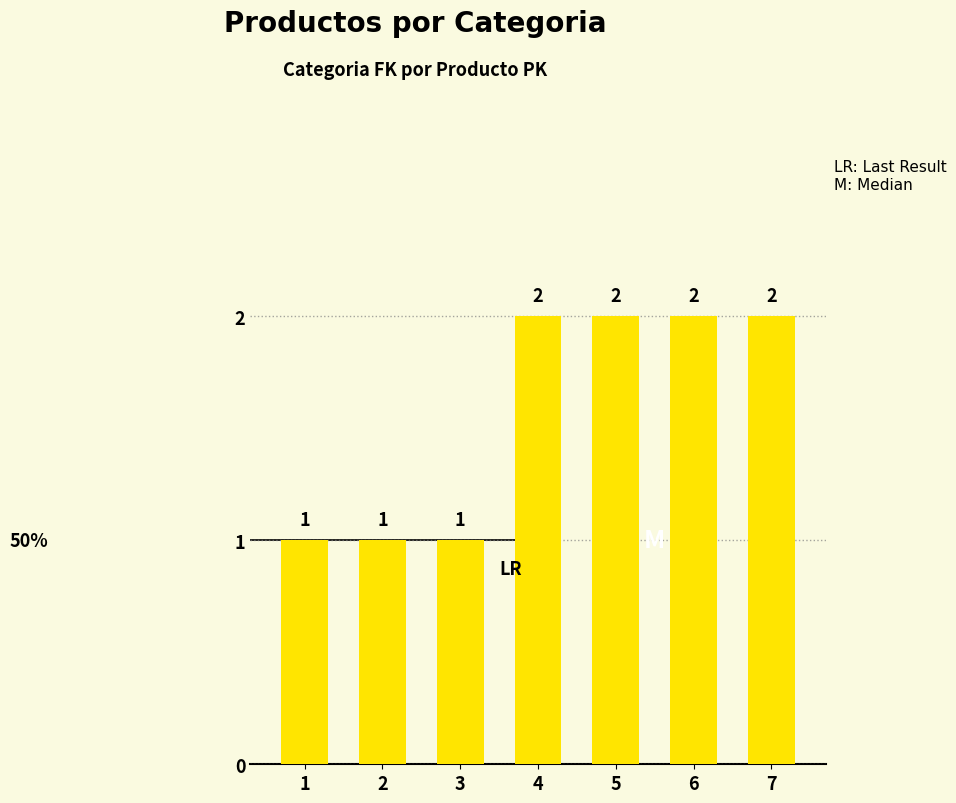

What is the greatest value displayed?

2